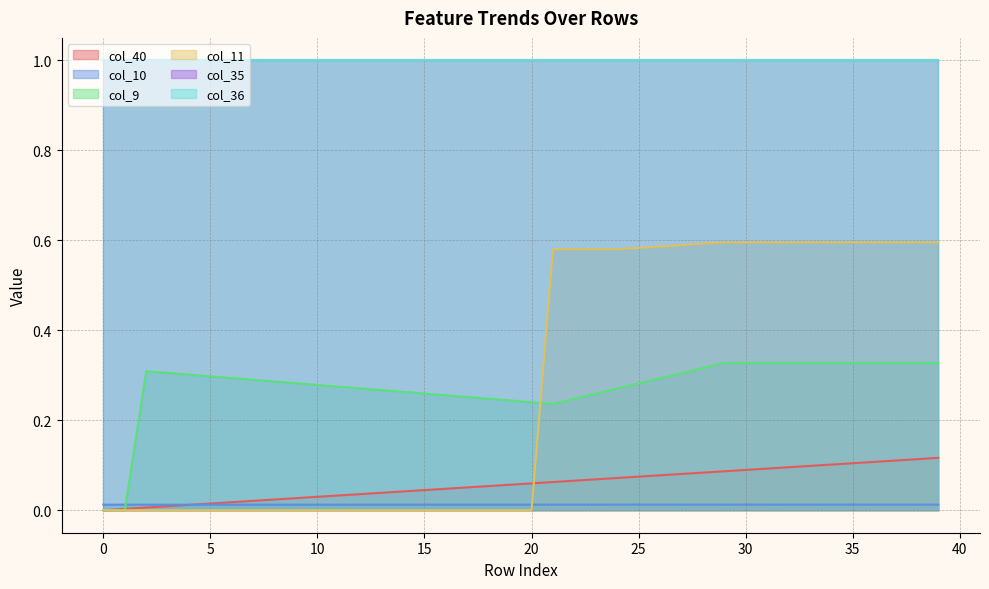

Rank the categories by col_9 value from lowest to highest.

0, 1, 21, 20, 19, 22, 18, 17, 16, 23, 15, 14, 13, 24, 12, 11, 10, 25, 9, 8, 7, 26, 6, 5, 4, 27, 3, 2, 28, 29, 30, 31, 32, 33, 34, 35, 36, 37, 38, 39